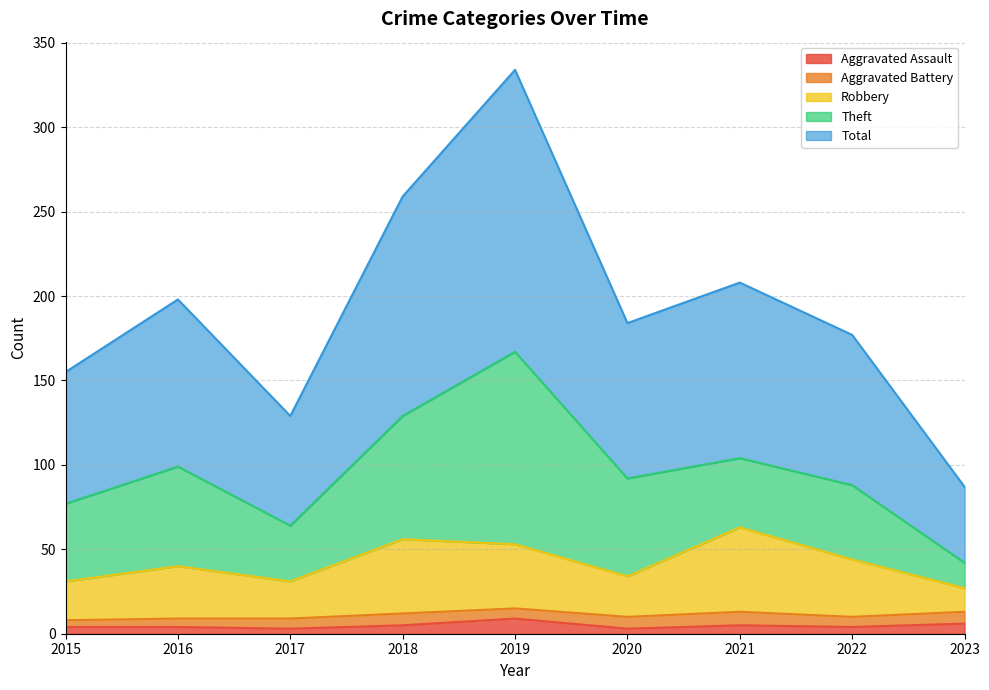

Does the chart have visible grid lines?

Yes